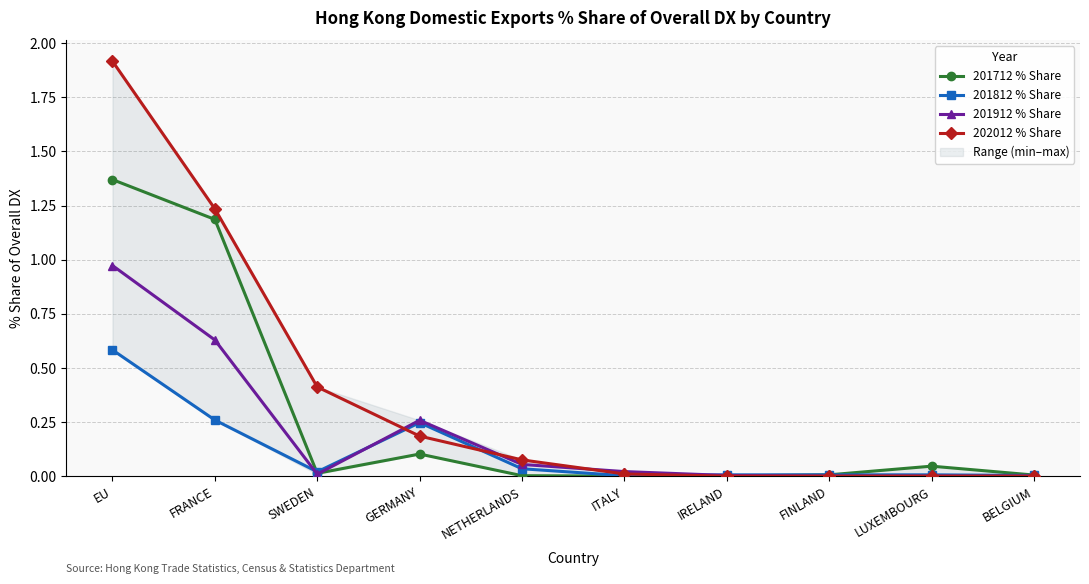

What is the approximate value of 201912 % Share at EU?

1.0